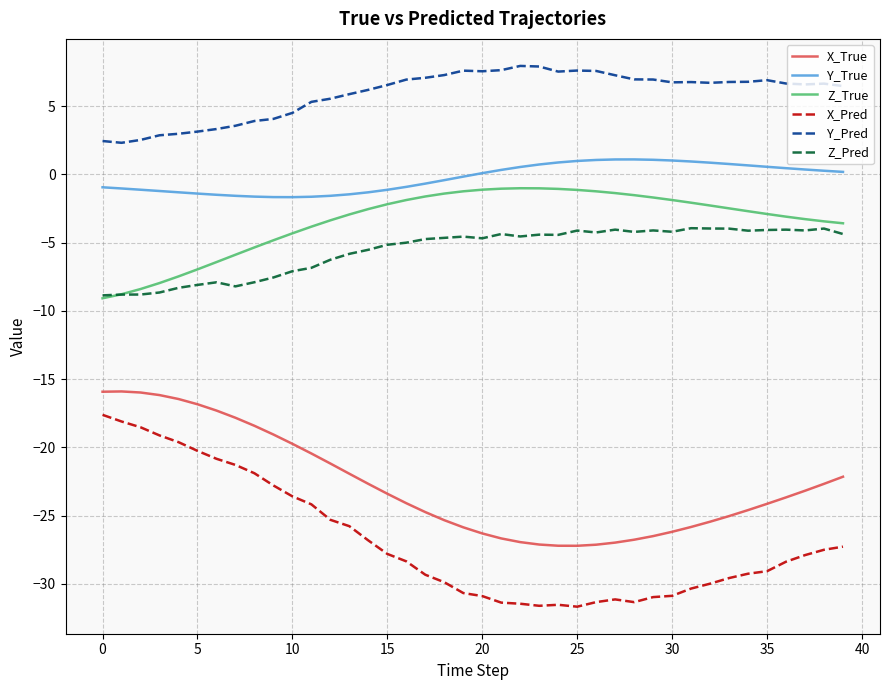

True or false: Y_Pred and Z_True intersect in this chart.

False